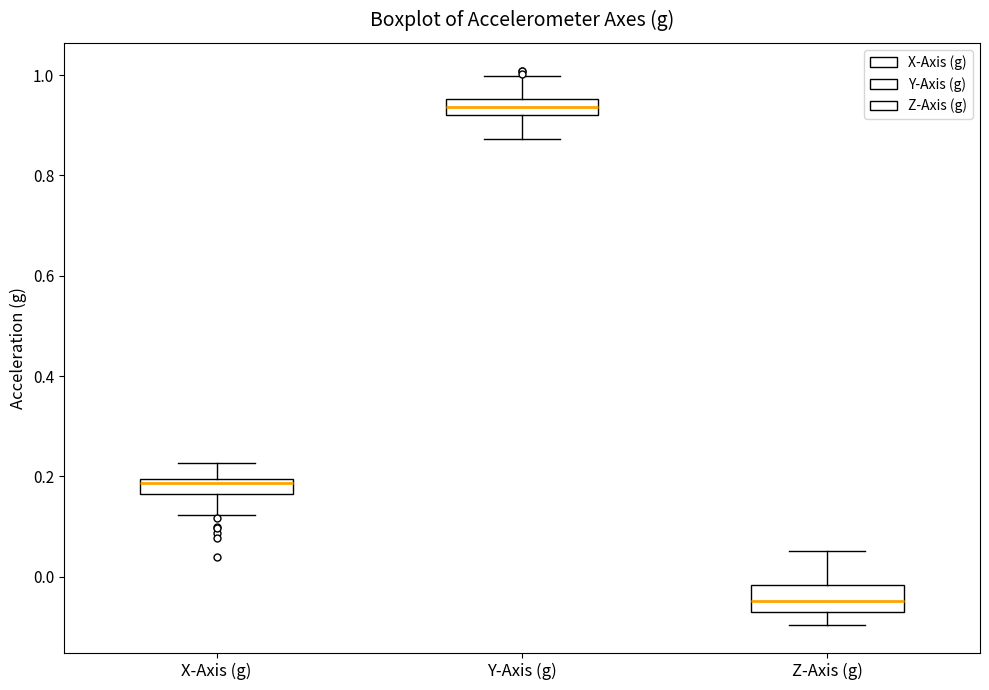

Which box's median line is the highest?

Y-Axis (g)